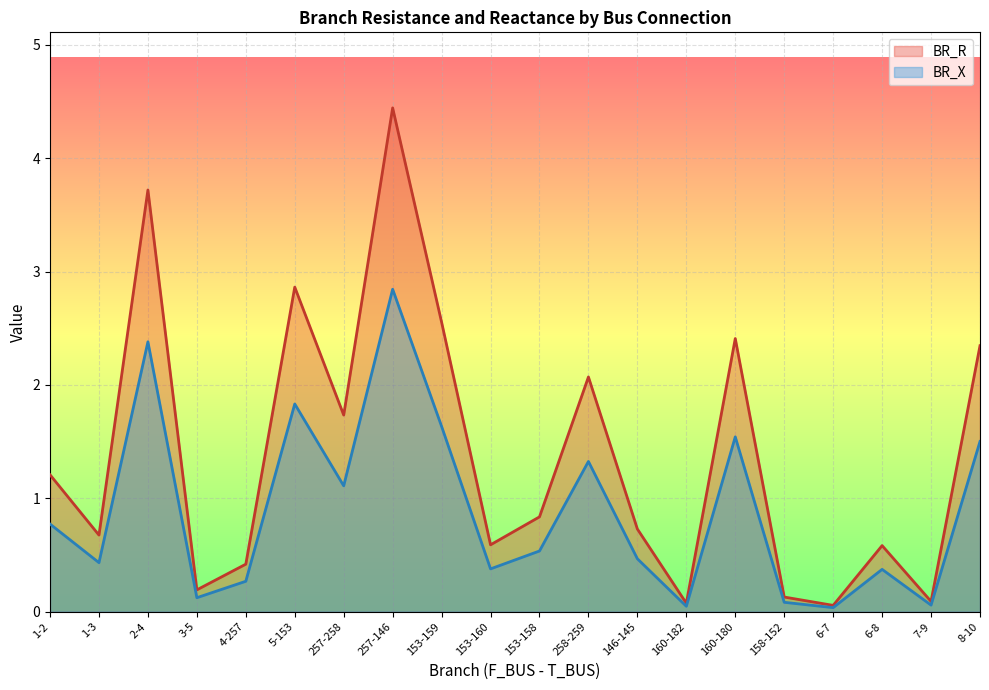

Which series has the widest spread of values?

BR_R